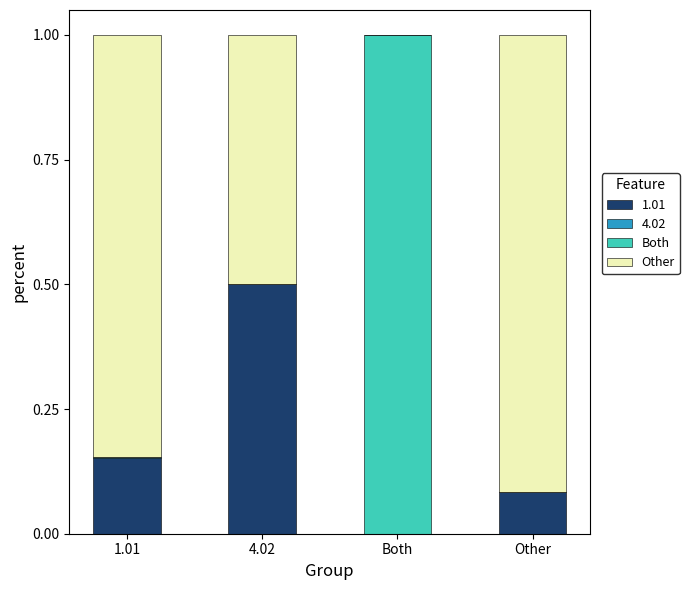

How many values in the 1.01 series exceed 0?

3